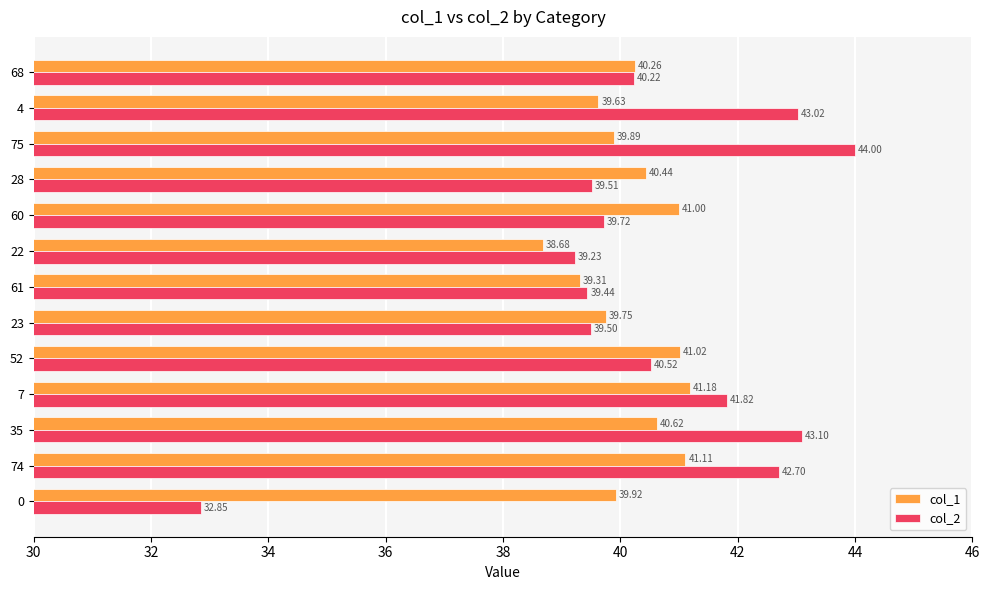

What is the difference between the second highest and minimum values in the col_1 series?

2.4